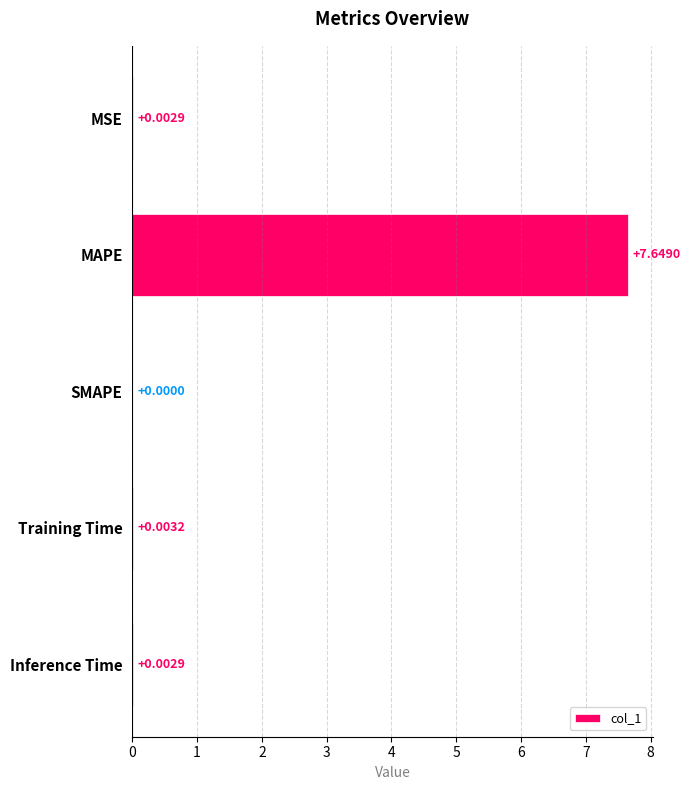

At which category does the chart reach its peak across all series?

MAPE